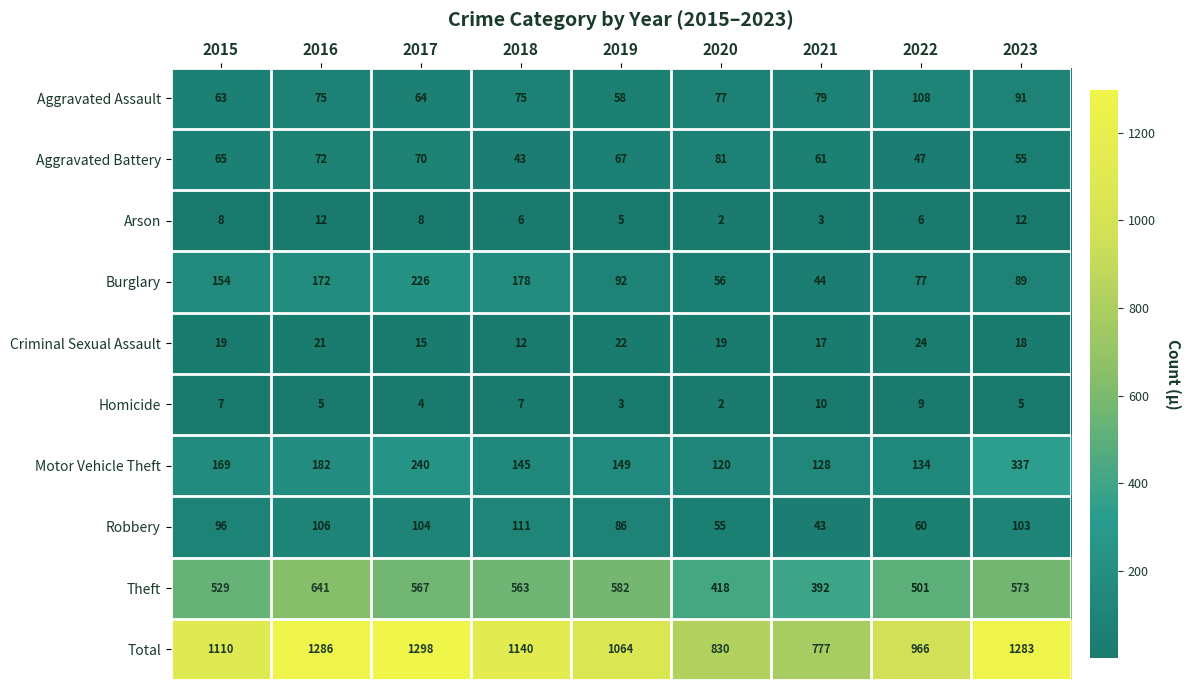

Which category has the highest value across all series?

2017